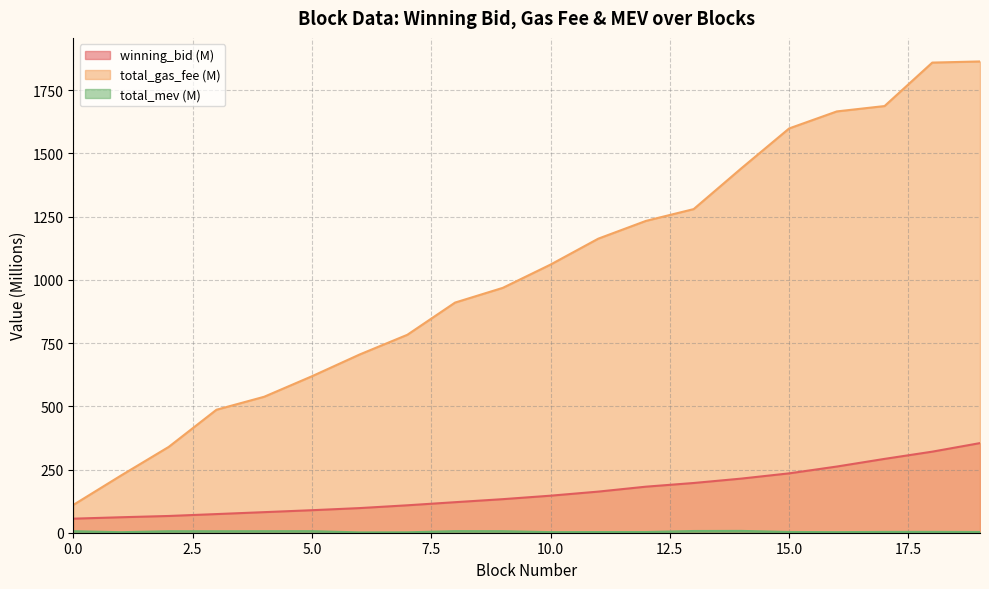

How many values in the total_gas_fee series exceed 1060?

10